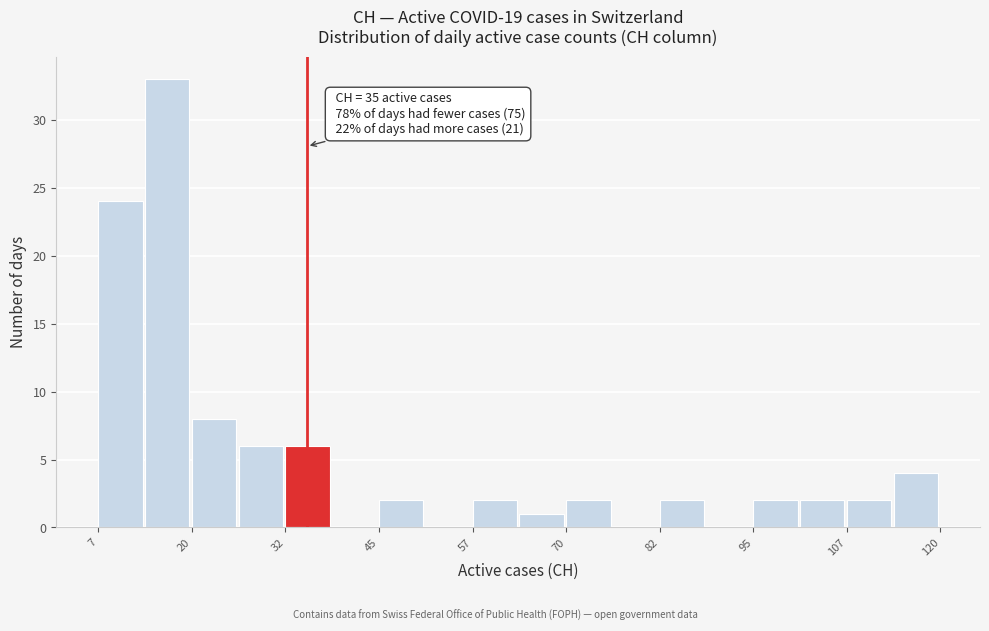

Read against the x-axis, roughly where is the centre of the tallest bar?

16